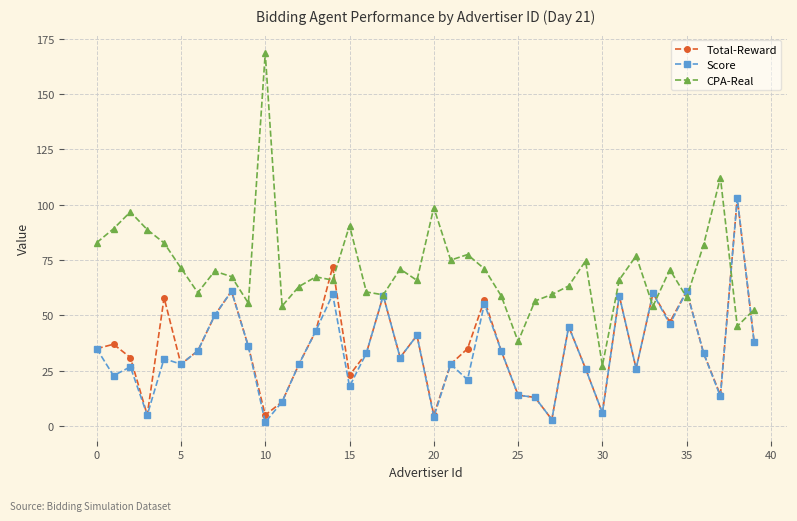

Which series has the largest total across all categories?

CPA-Real